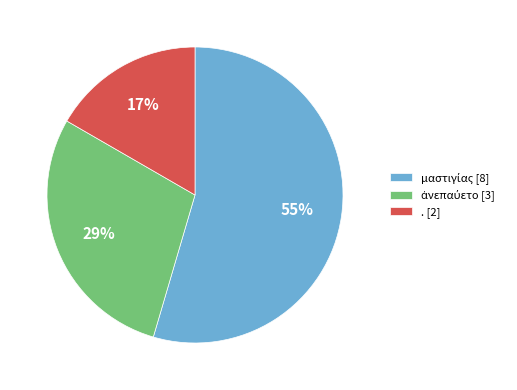

To the nearest percent, what is the difference between the largest and smallest slice percentages?

38%